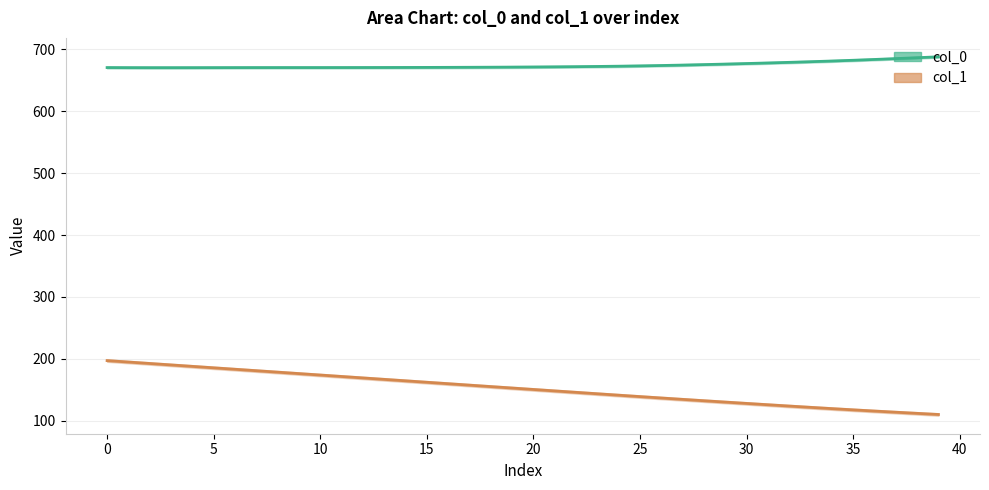

What is the spread (max minus min) of values at 32?

555.0